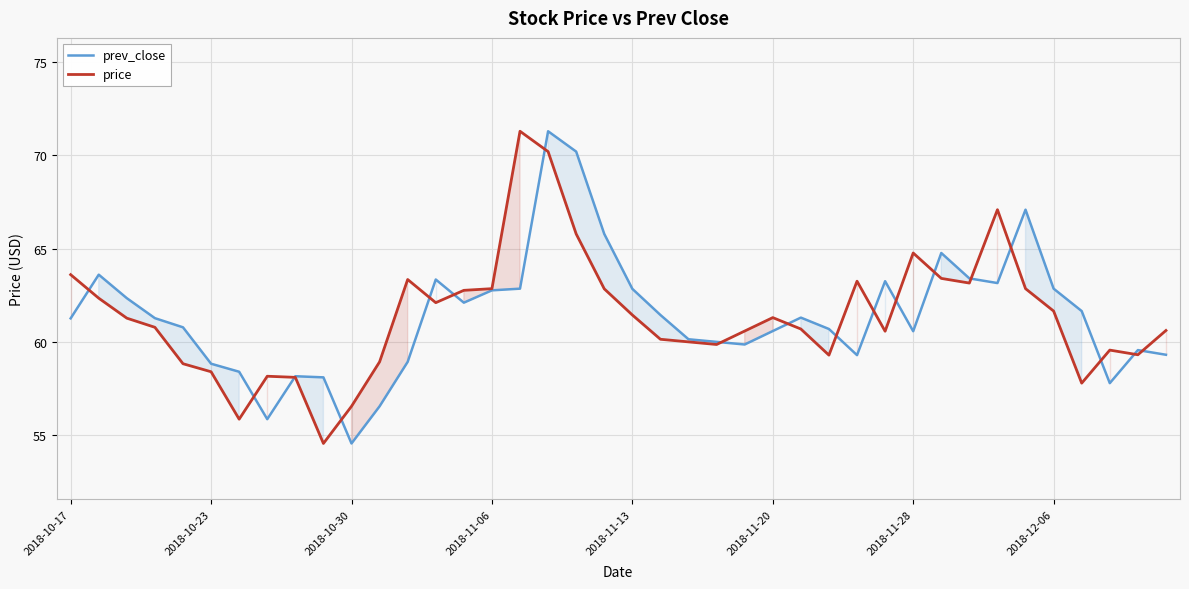

Between 16 and 17, which series saw the biggest shift?

prev_close